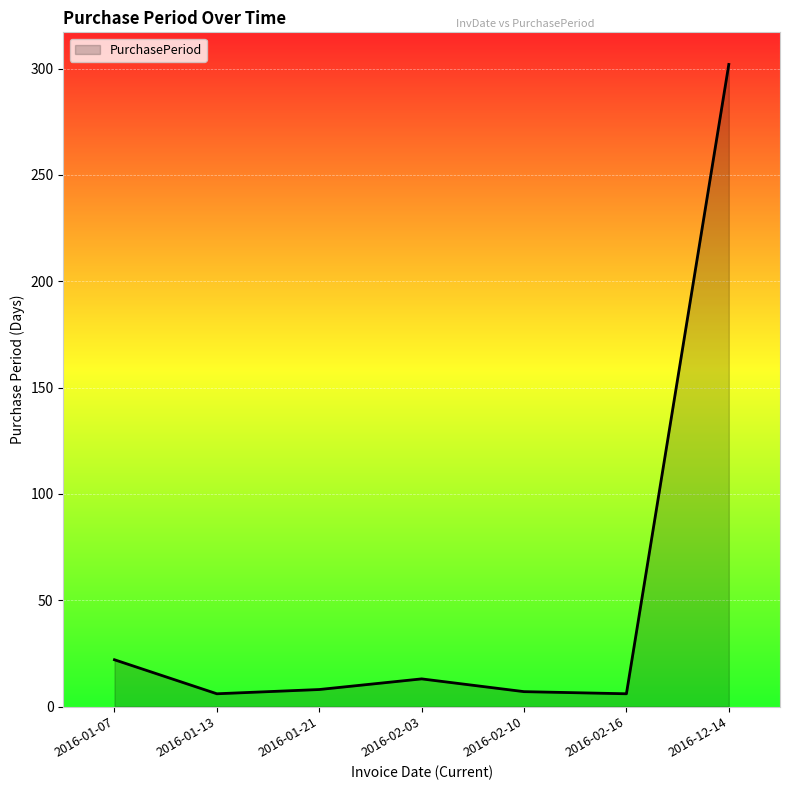

What is the greatest value displayed?

302